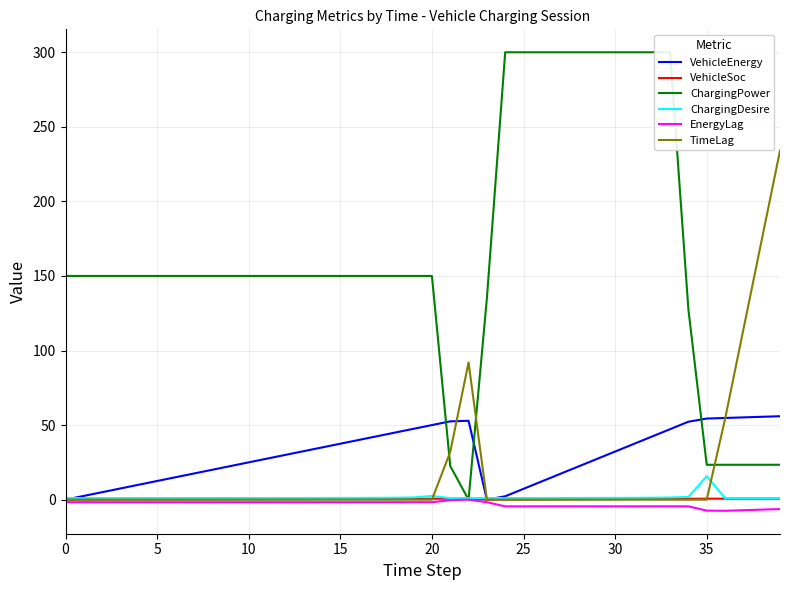

What is the highest value of the TimeLag series?

234.0